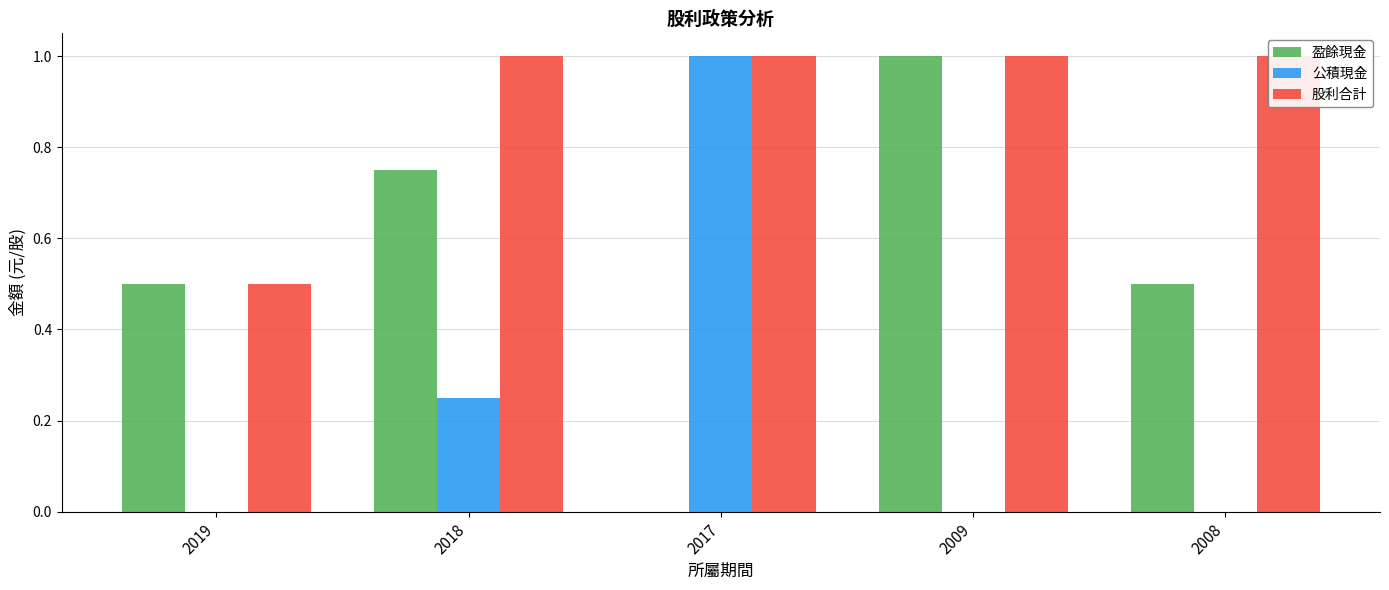

Count the 公積現金 values in the range 0 to 1.

5